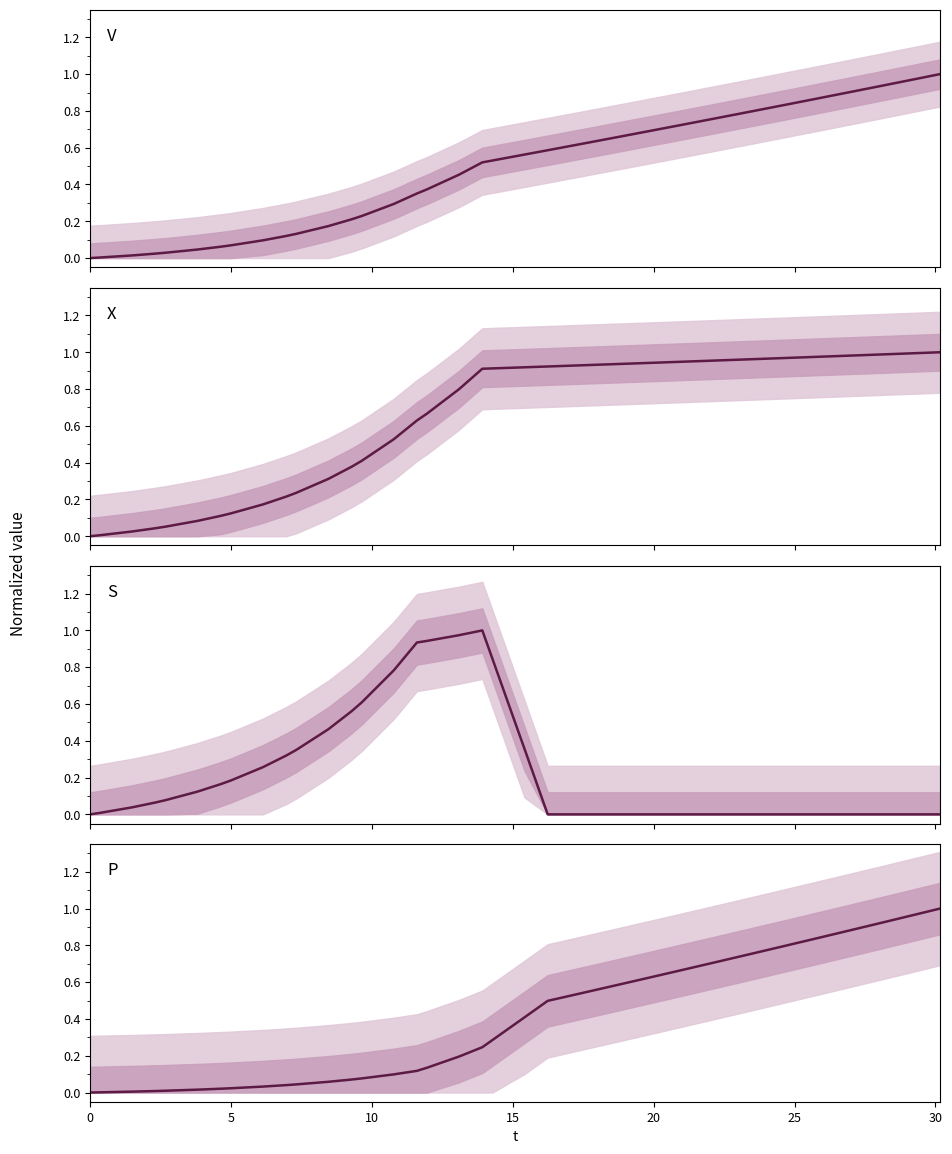

At how many categories does at least one series exceed 0?

39